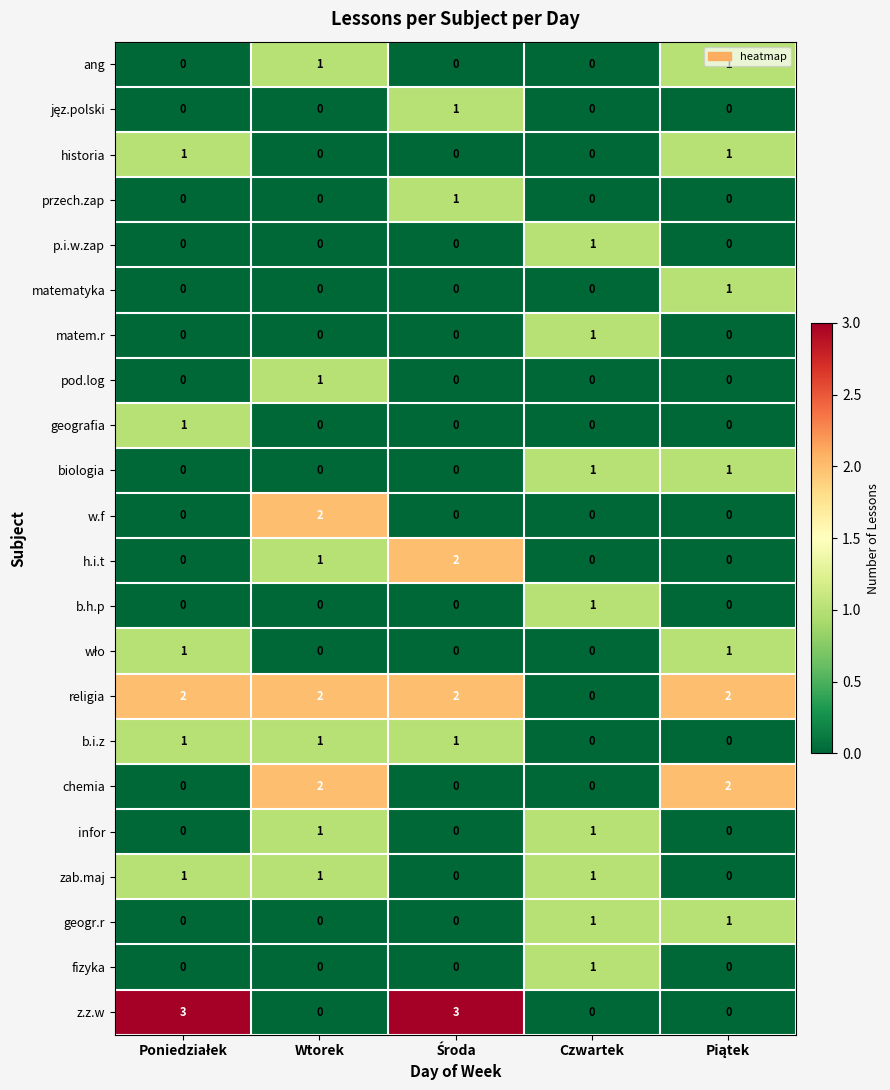

Count the number of categories in the chart.

5